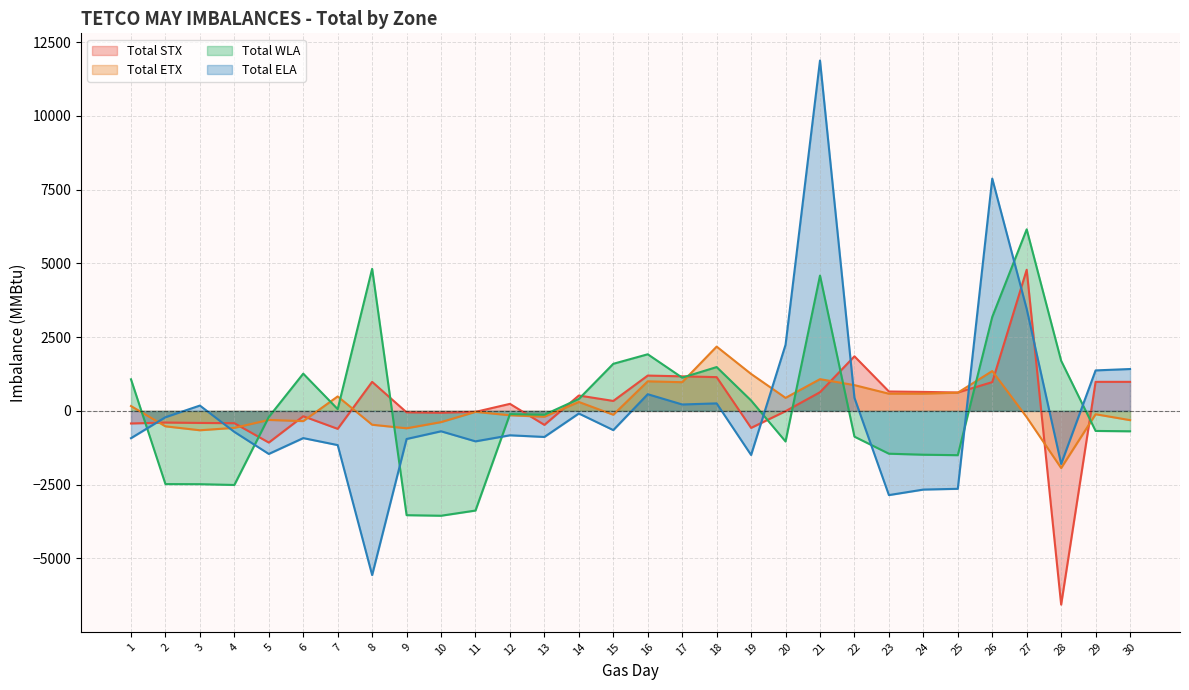

Reading right to left, transcribe all the data shown in this chart.

Total STX: 985	985	-6567	4785	976	624	644	658	1851	634	-9	-576	1145	1172	1198	338	522	-474	239	-33	-63	-49	985	-608	-181	-1073	-416	-408	-394	-426
Total ETX: -313	-113	-1937	-213	1351	618	583	583	874	1076	442	1253	2180	973	1003	-130	303	-198	-148	-32	-380	-589	-469	491	-346	-306	-574	-656	-523	165
Total WLA: -691	-679	1700	6155	3187	-1501	-1485	-1451	-873	4588	-1037	353	1486	1127	1920	1597	404	-129	-109	-3378	-3554	-3535	4818	60	1263	-207	-2511	-2484	-2481	1071
Total ELA: 1420	1373	-1799	3456	7876	-2641	-2667	-2854	444	11878	2242	-1494	255	218	566	-651	-88	-883	-827	-1032	-691	-952	-5566	-1159	-922	-1459	-711	181	-214	-925